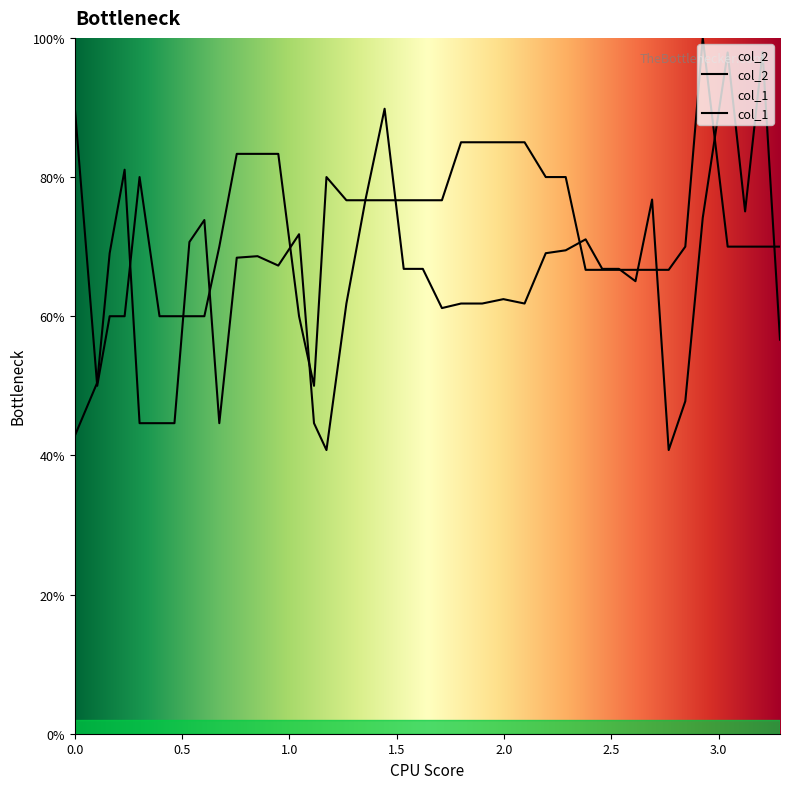

What is the difference between the col_1 values at 2.7670445 and 0.6733787?

3.3